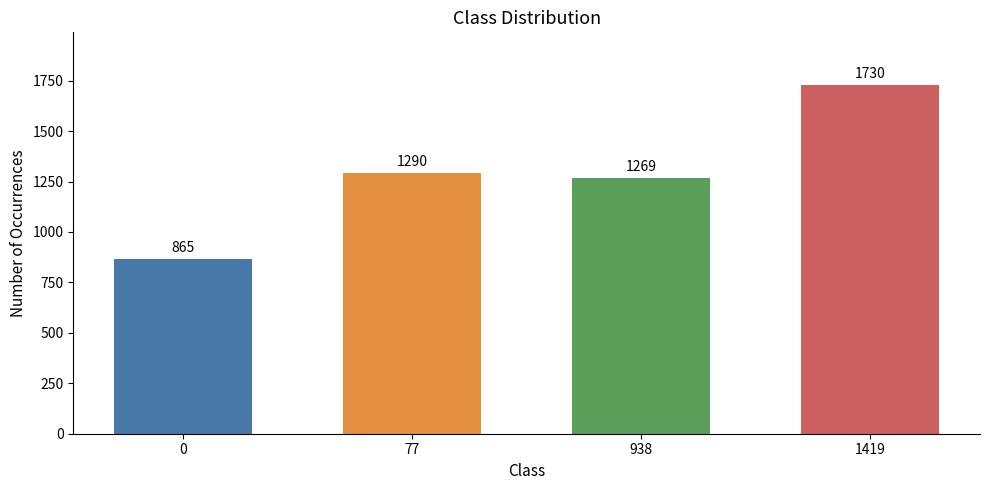

How many data points are less than 1290?

2